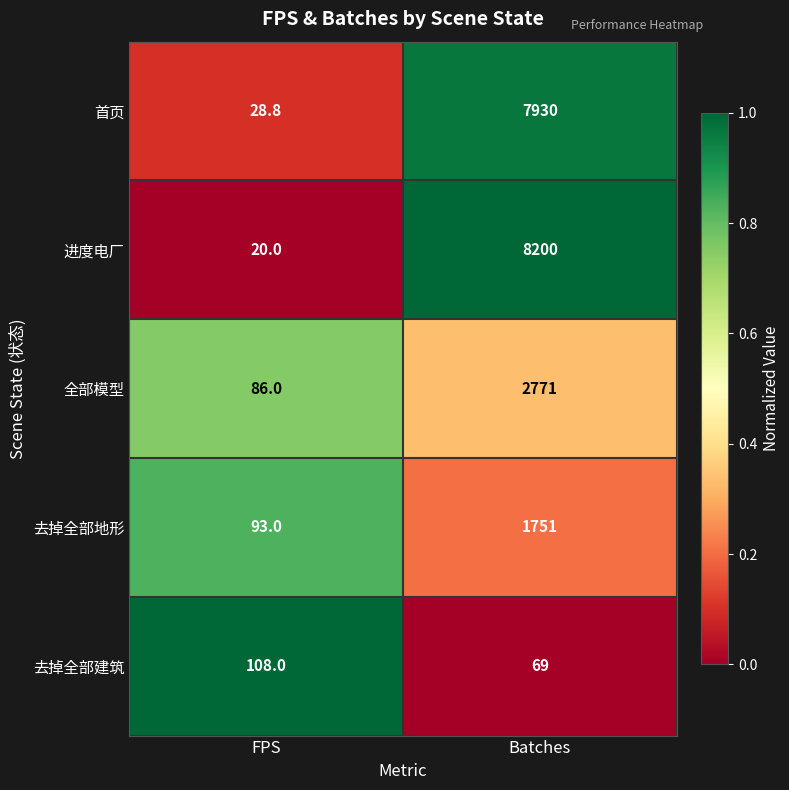

What is the difference between the highest and lowest values at Batches?

8131.0